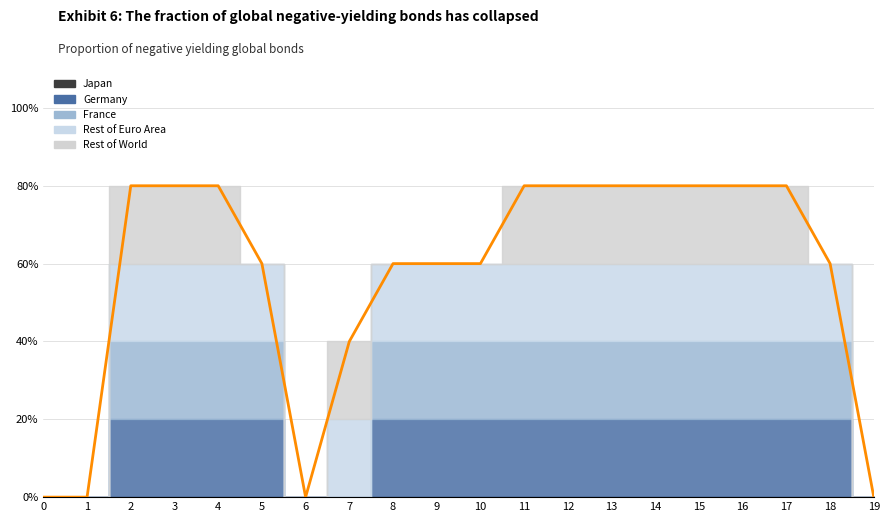

What is the value of the 16th point from the left?

4